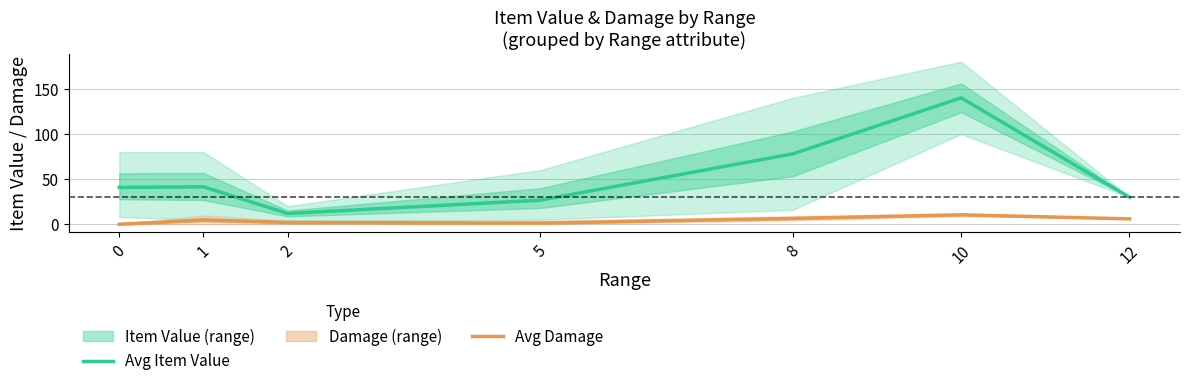

Is this an area chart (filled region under the line)?

No